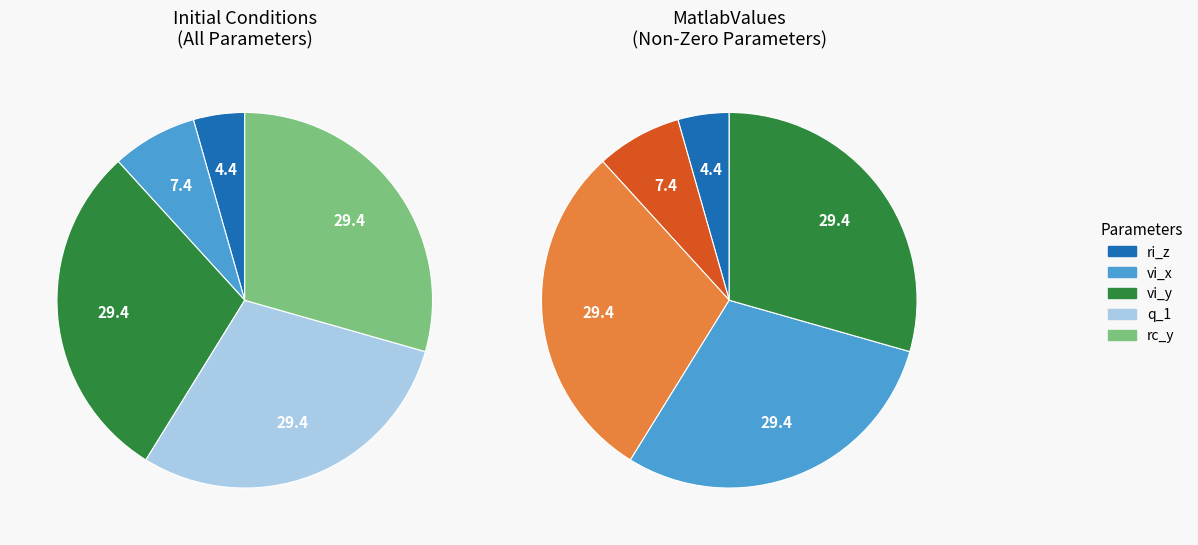

True or false: vi_y accounts for 37% of the total.

False